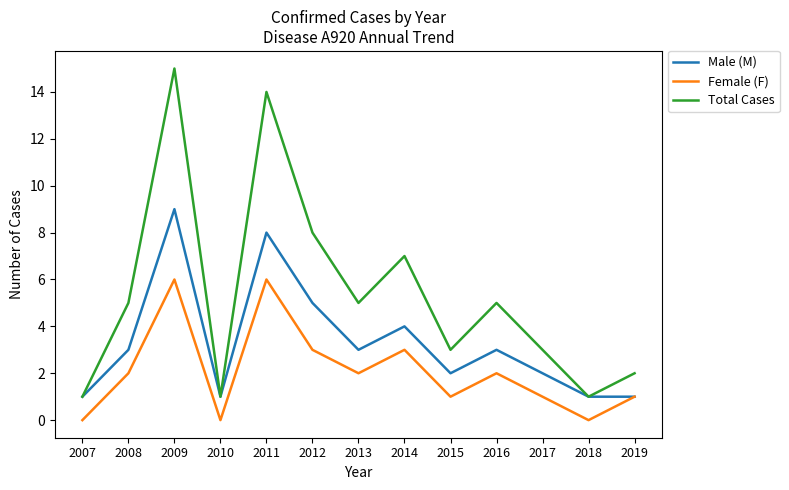

Which series changed the most between 2007 and 2008?

Total Cases